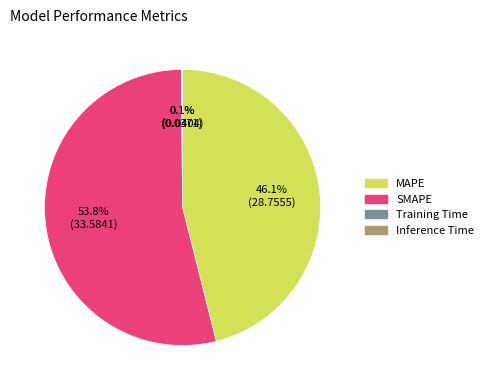

Does any single category account for the majority?

Yes